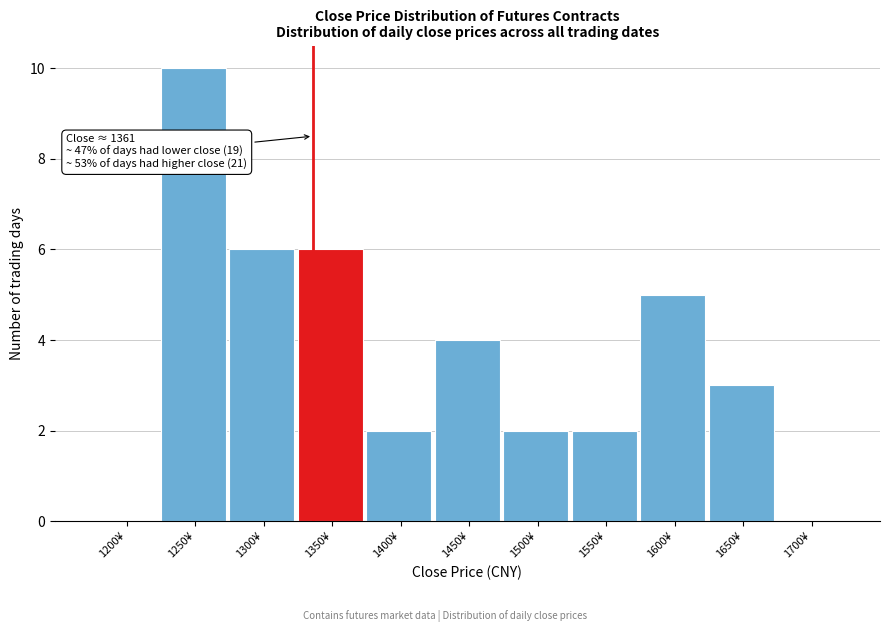

Reading left to right, transcribe all the data shown in this chart.

1200¥=0	1250¥=10	1300¥=6	1350¥=6	1400¥=2	1450¥=4	1500¥=2	1550¥=2	1600¥=5	1650¥=3	1700¥=0